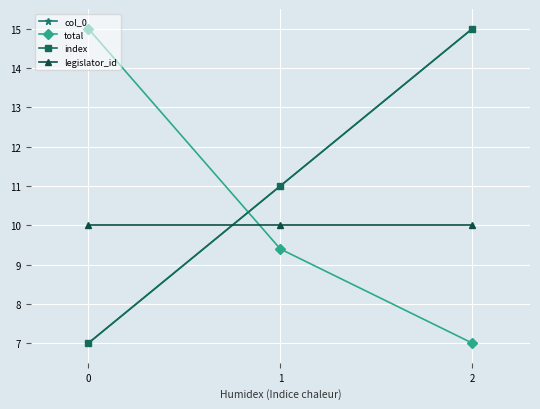

Is this an area chart (filled region under the line)?

No